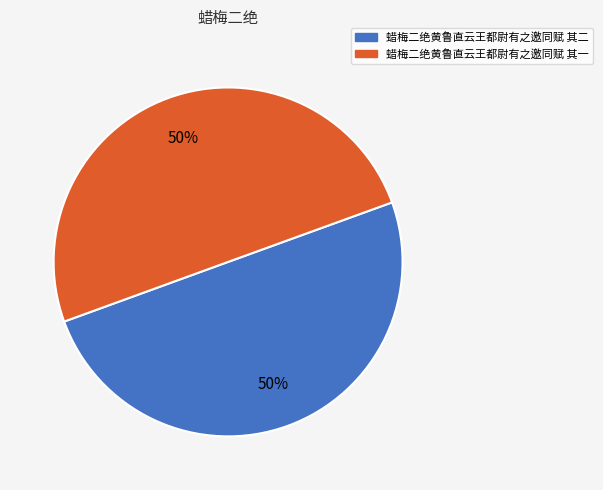

The 蜡梅二绝黄鲁直云王都尉有之邀同赋 其一 slice represents 62% of the pie. True or false?

False